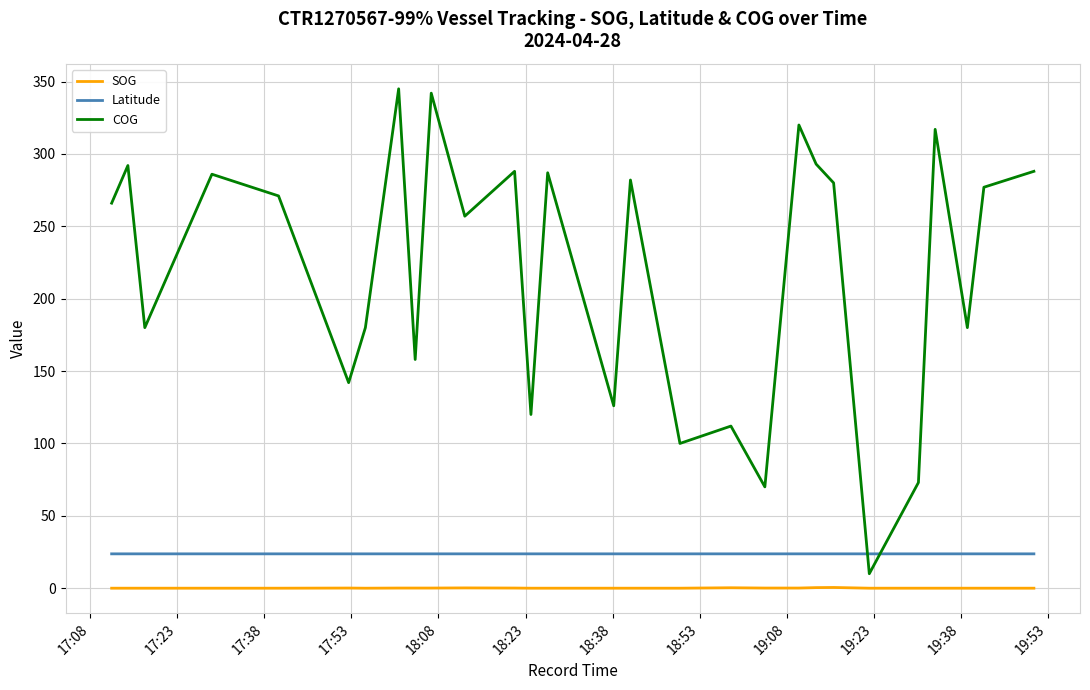

How many values in the COG series are below 271?

14